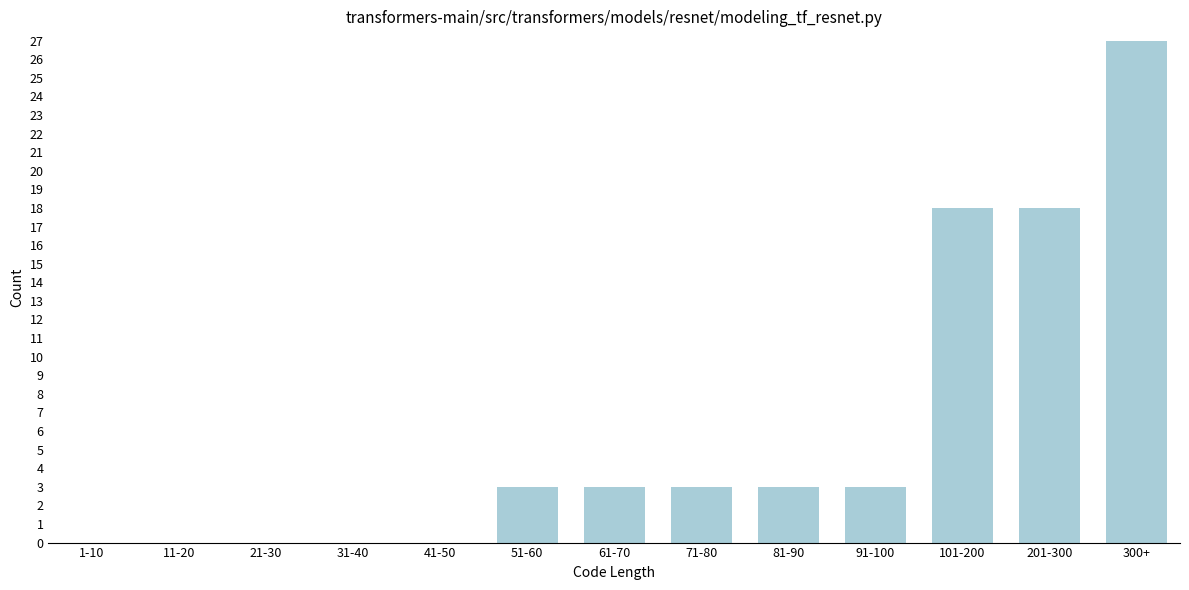

Reading left to right, transcribe all the data shown in this chart.

1-10=0	11-20=0	21-30=0	31-40=0	41-50=0	51-60=3	61-70=3	71-80=3	81-90=3	91-100=3	101-200=18	201-300=18	300+=27